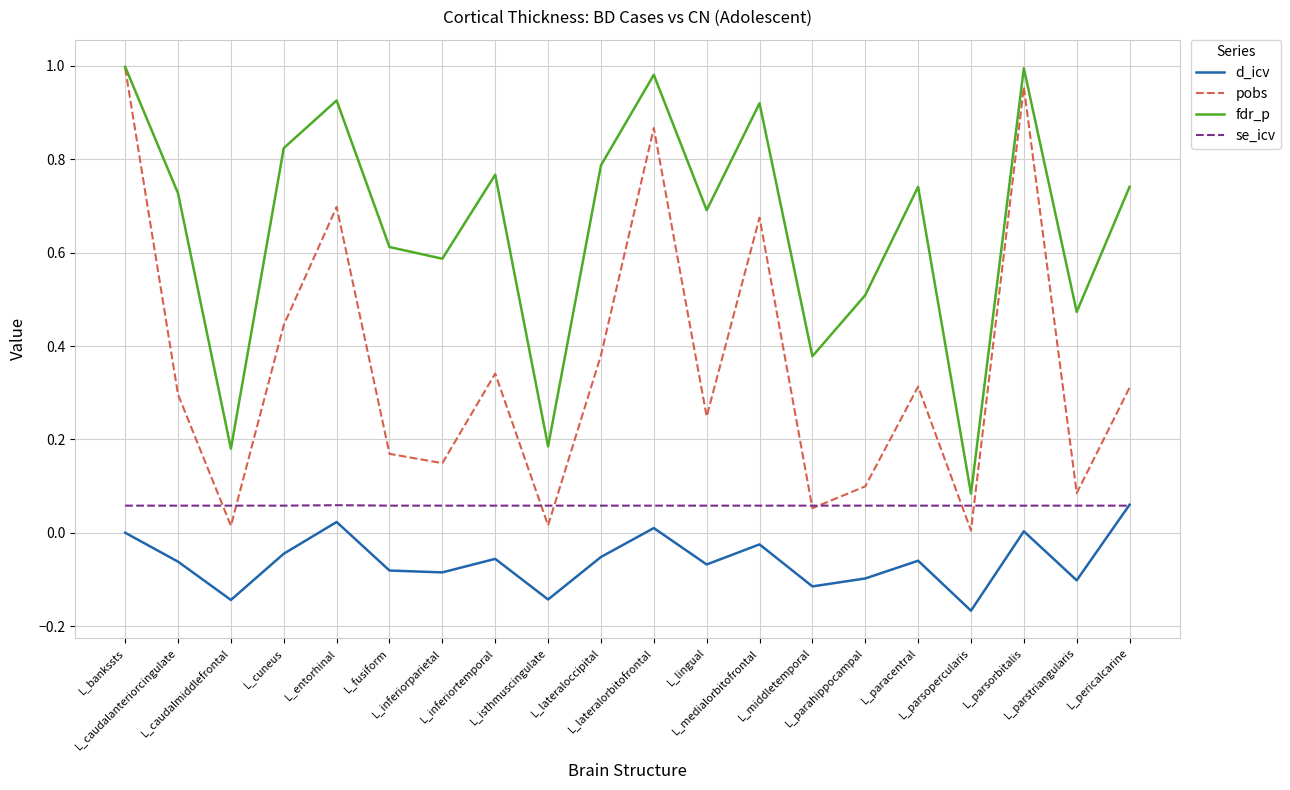

True or false: d_icv and fdr_p cross at least once.

False